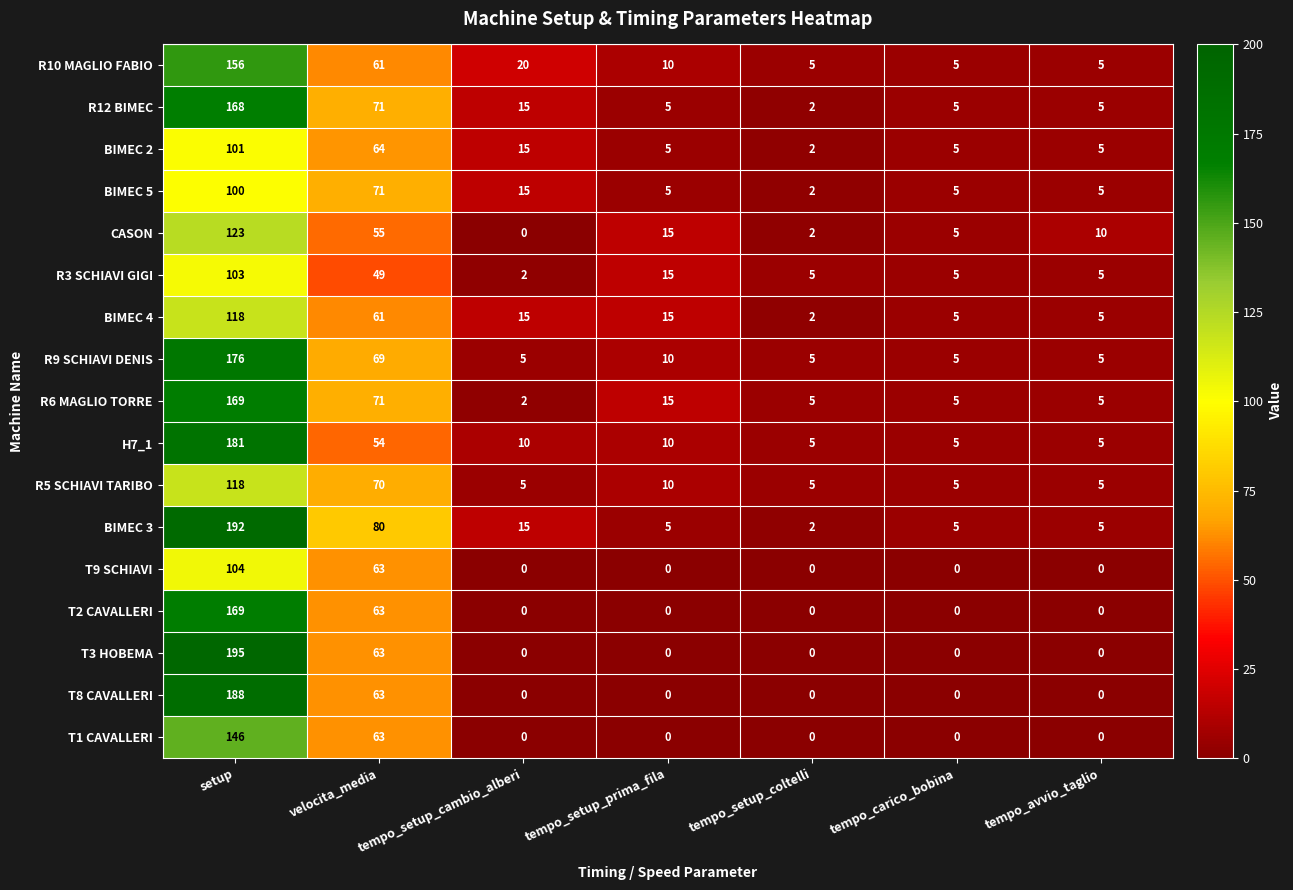

True or false: H7_1 has a value of 14 at tempo_setup_cambio_alberi.

False